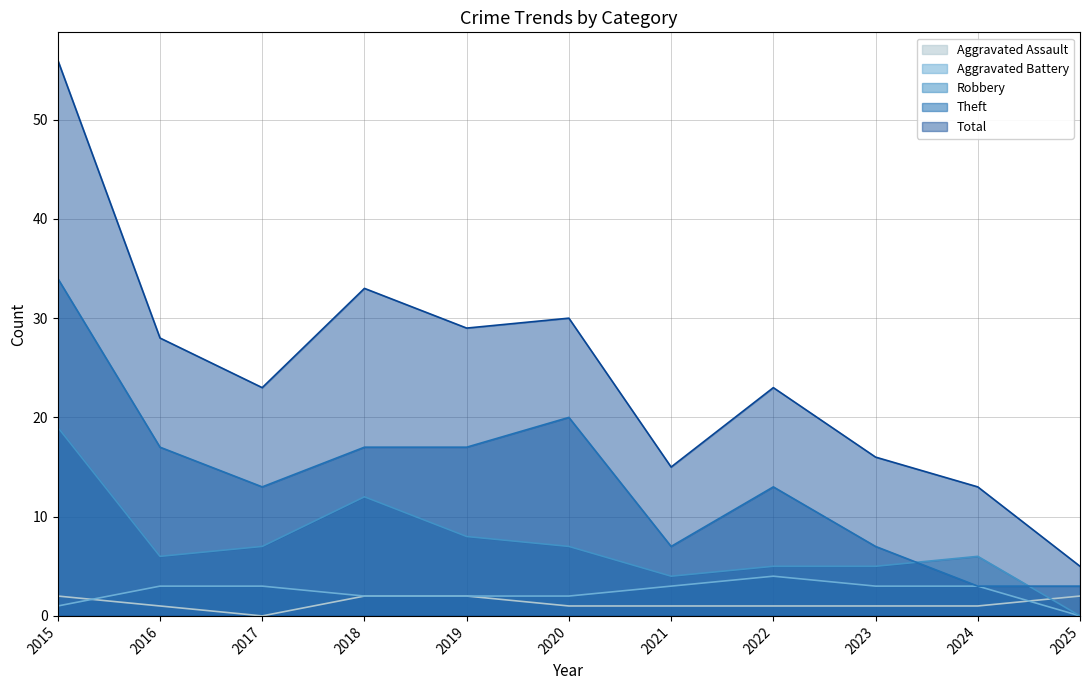

Reading left to right, what are all the values shown in this chart?

Aggravated Assault: 2	1	0	2	2	1	1	1	1	1	2
Aggravated Battery: 1	3	3	2	2	2	3	4	3	3	0
Robbery: 19	6	7	12	8	7	4	5	5	6	0
Theft: 34	17	13	17	17	20	7	13	7	3	3
Total: 56	28	23	33	29	30	15	23	16	13	5